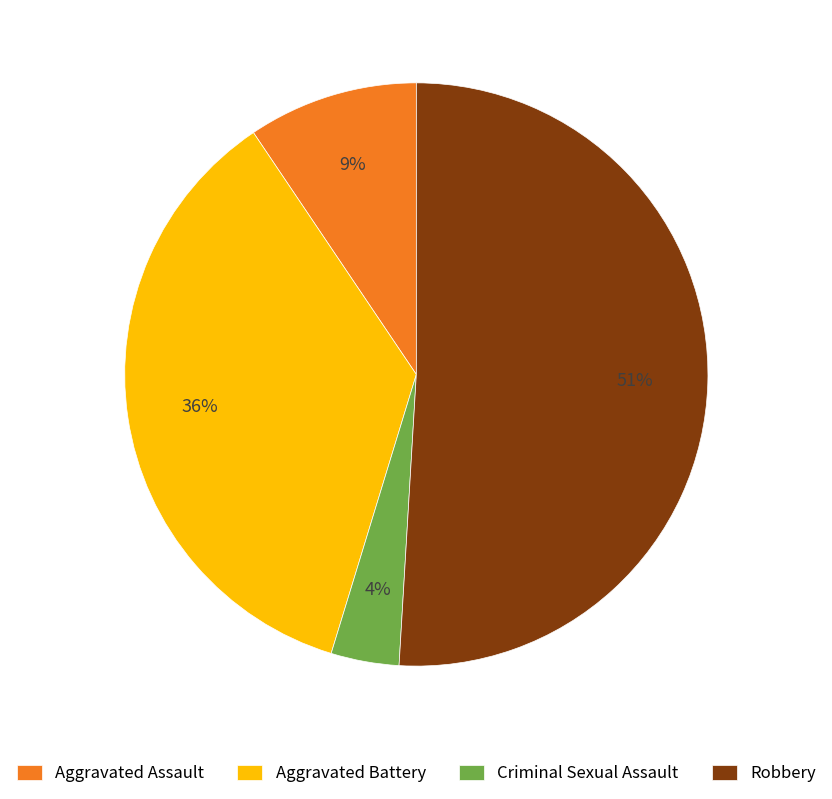

What is the ratio of the value at Criminal Sexual Assault to the value at Robbery?

0.1